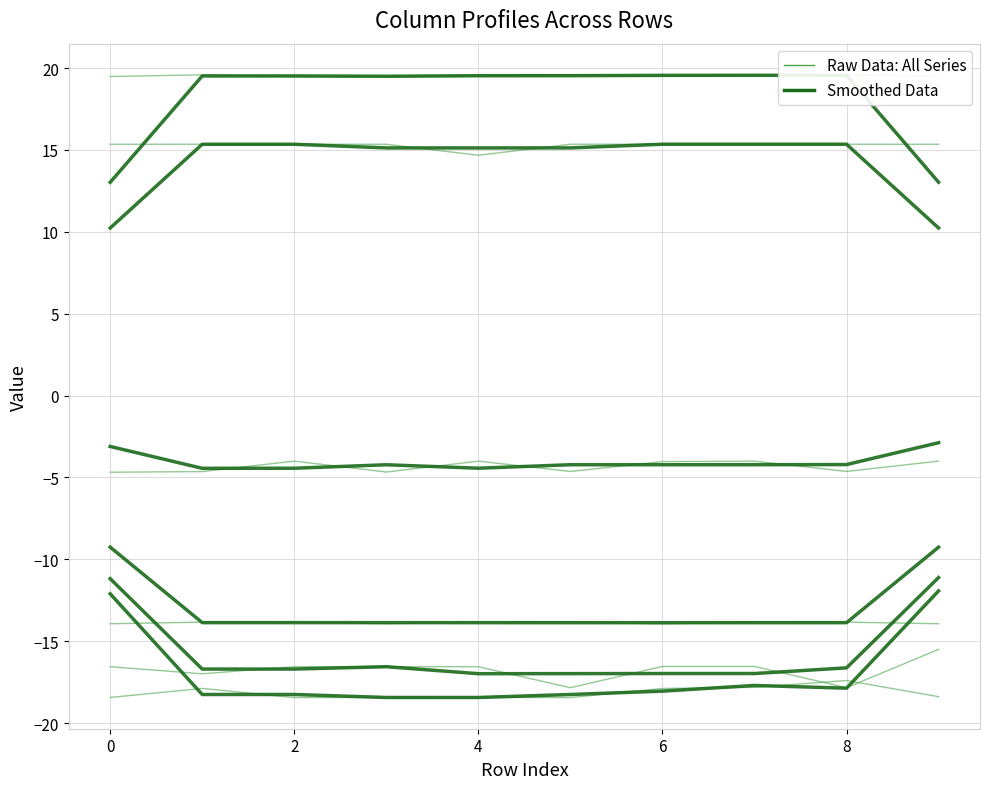

How many lines are shown in the chart?

12